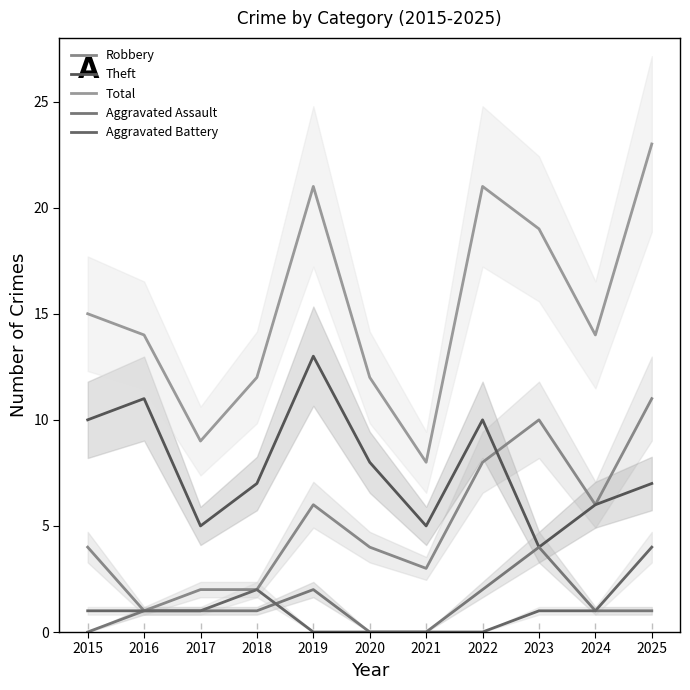

Reading left to right, list all the values displayed in this chart.

Robbery: 2015=4	2016=1	2017=2	2018=2	2019=6	2020=4	2021=3	2022=8	2023=10	2024=6	2025=11
Theft: 2015=10	2016=11	2017=5	2018=7	2019=13	2020=8	2021=5	2022=10	2023=4	2024=6	2025=7
Total: 2015=15	2016=14	2017=9	2018=12	2019=21	2020=12	2021=8	2022=21	2023=19	2024=14	2025=23
Aggravated Assault: 2015=0	2016=1	2017=1	2018=1	2019=2	2020=0	2021=0	2022=2	2023=4	2024=1	2025=1
Aggravated Battery: 2015=1	2016=1	2017=1	2018=2	2019=0	2020=0	2021=0	2022=0	2023=1	2024=1	2025=4